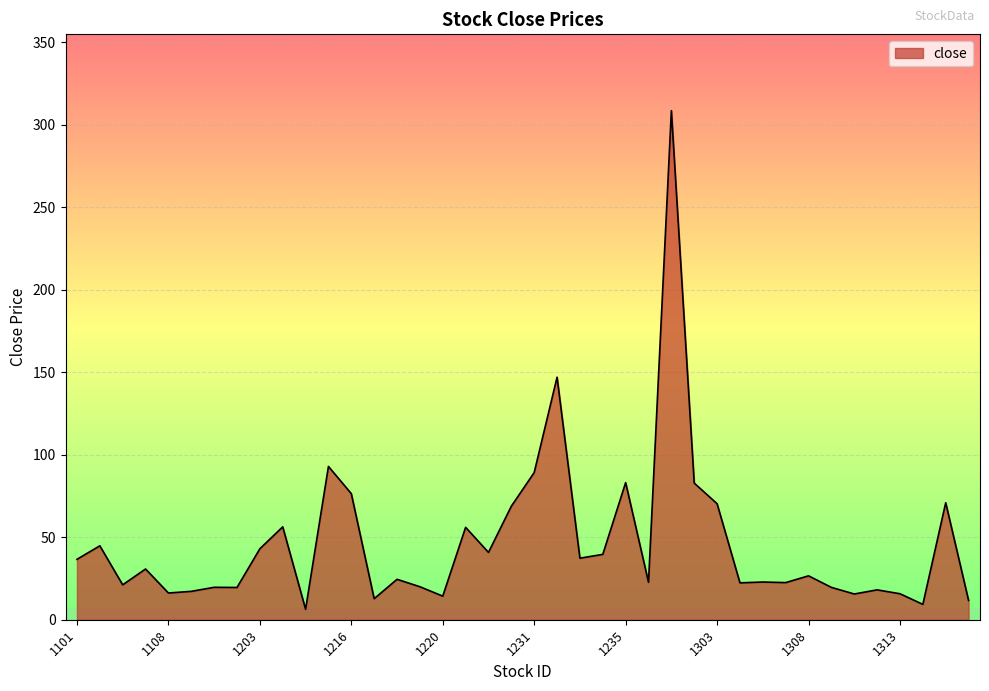

What is the maximum value shown in the chart?

308.5